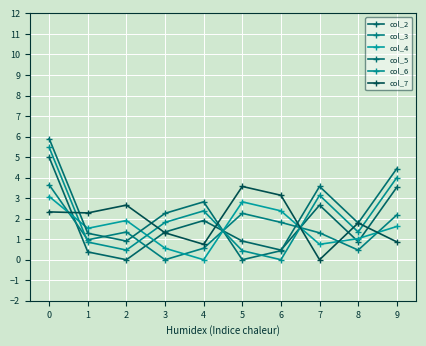

At which label is col_6 closest to 2?

3